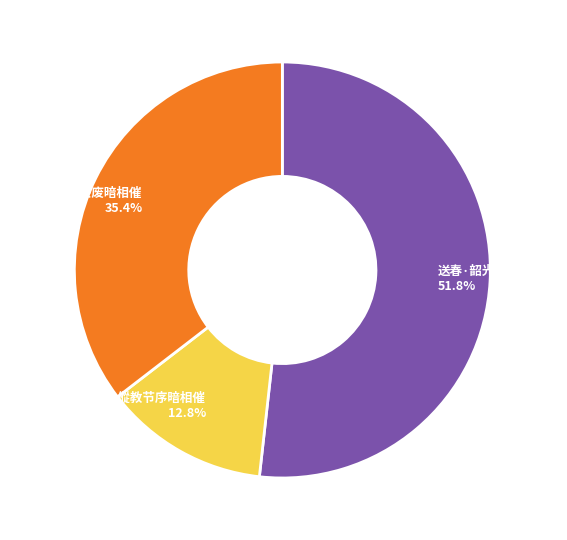

To the nearest percent, what is the difference between the 介休窑·翛然兴废暗相催 and 初夏即事·傱教节序暗相催 slice percentages?

23%